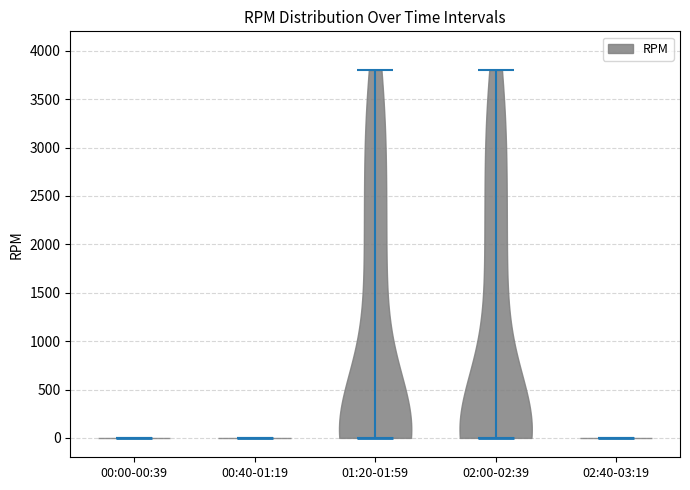

What is the highest point the violin for 00:40-01:19 reaches on the y-axis? The values are not printed on the chart, so give them approximately, as read against the axis.

0